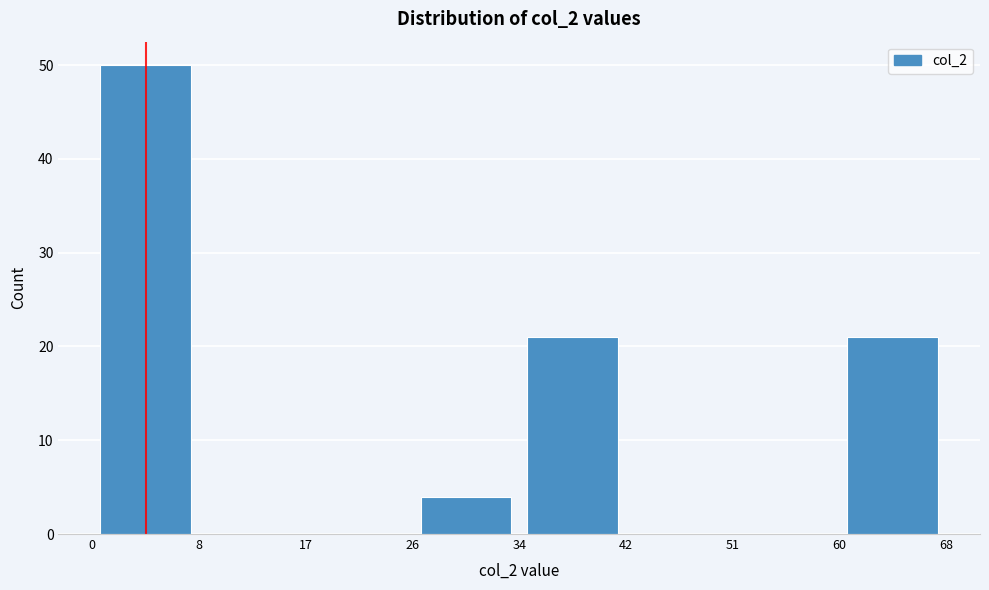

What is the height of the bar covering 34 to 42 on the x-axis? The values are not printed on the chart, so give them approximately, as read against the axis.

21